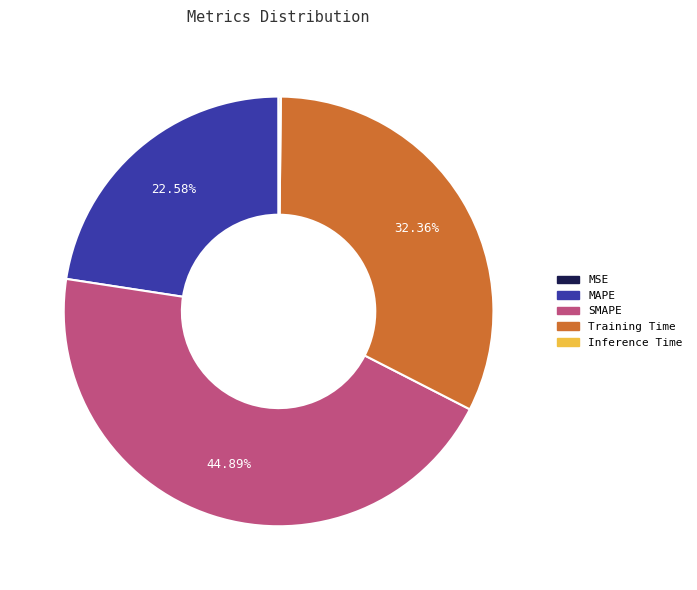

What is the largest slice in the pie chart?

SMAPE